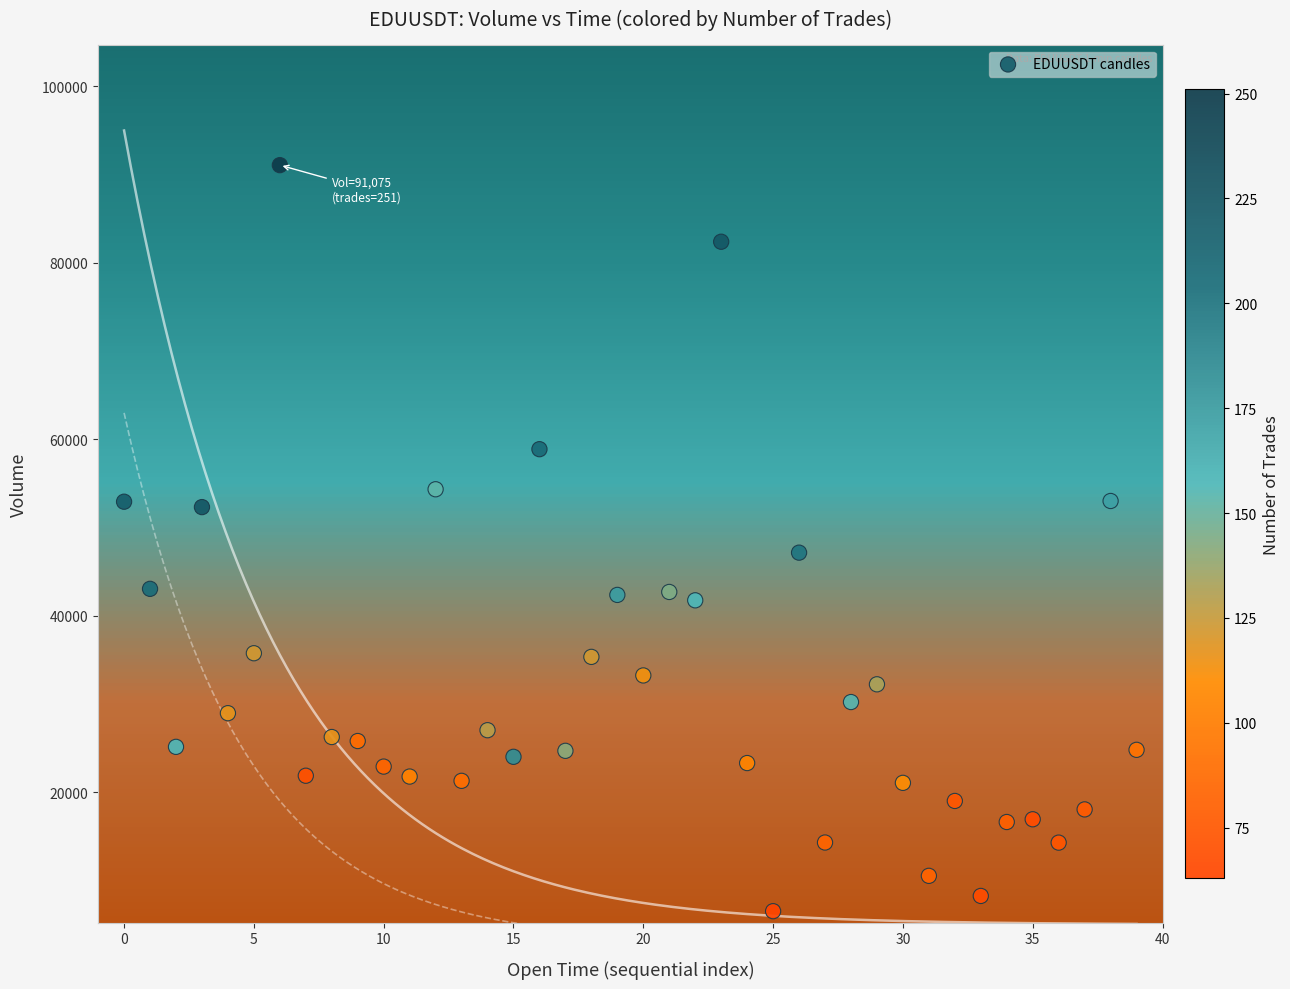

What Y value in the scatter plot is closest to 48799?

47158